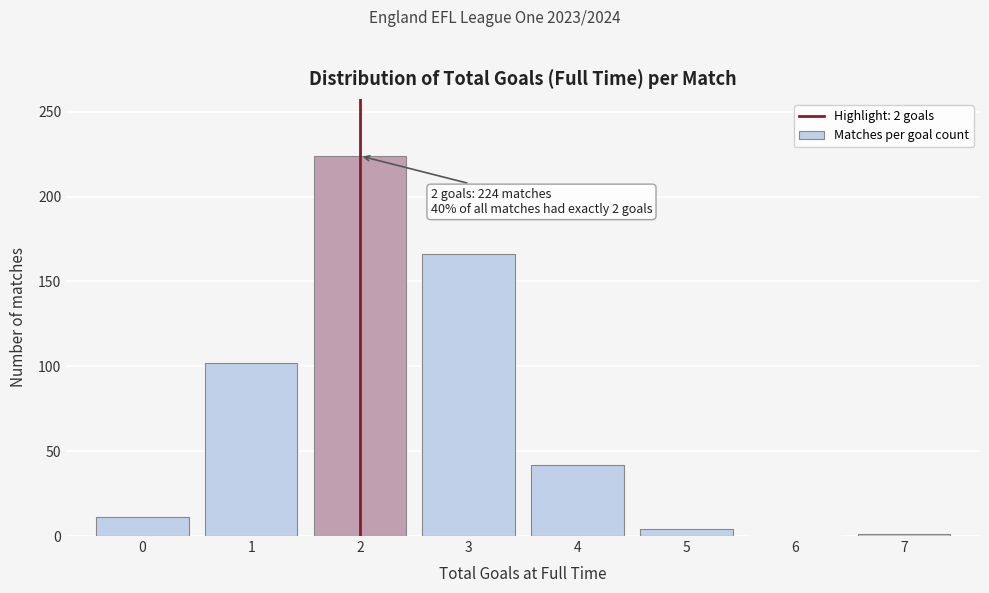

What is the maximum value shown in the chart?

224